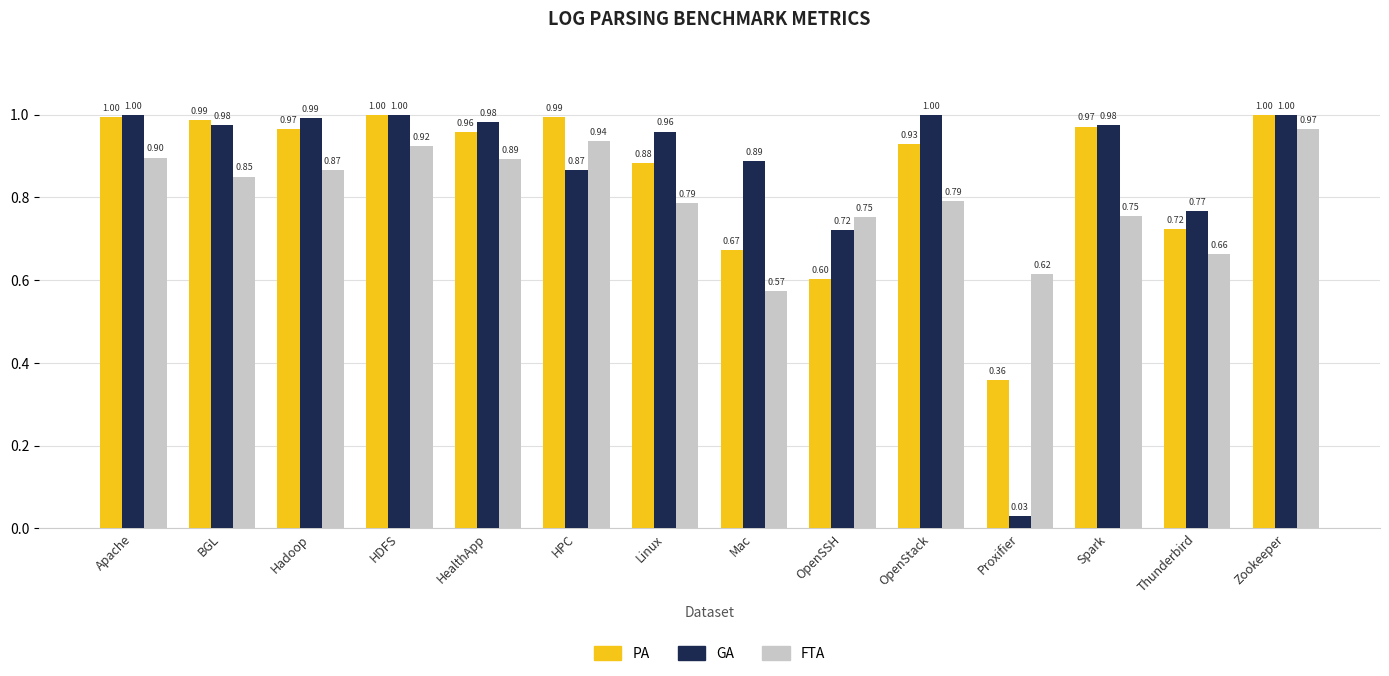

Which series has the widest spread of values?

GA